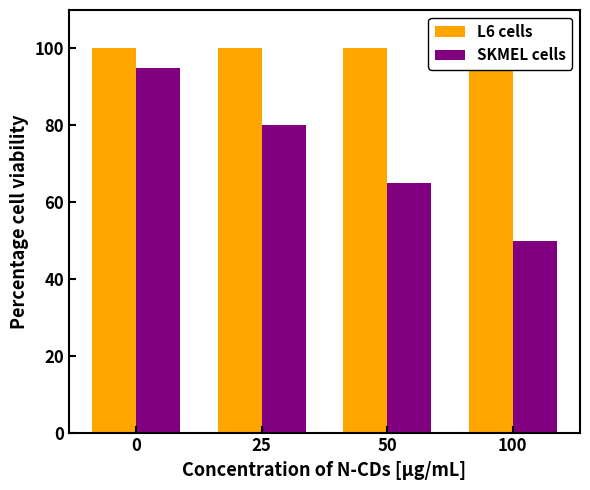

What is the difference between the maximum and second lowest values in the SKMEL cells series?

30